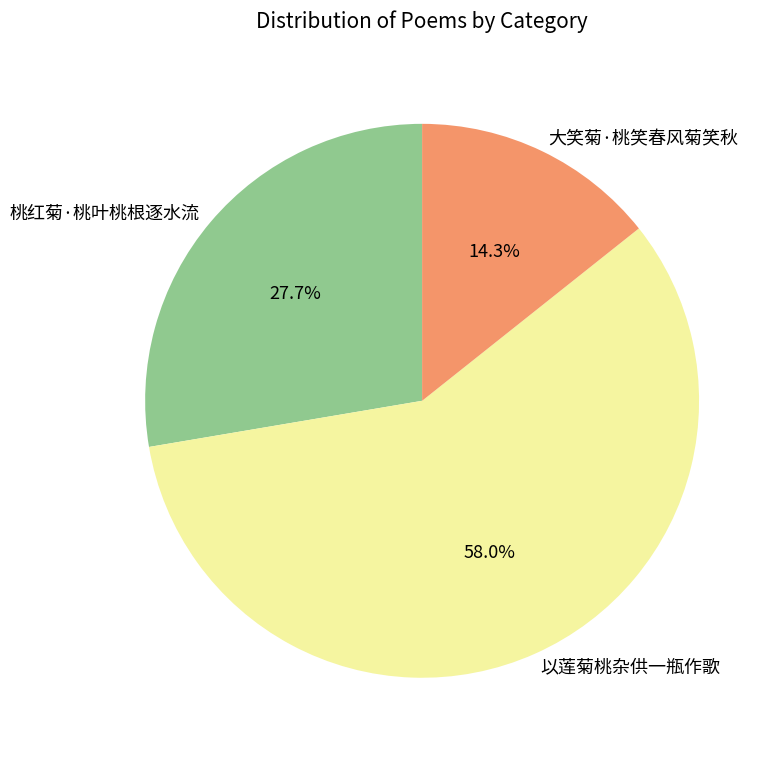

To the nearest percent, what is the combined percentage of 桃红菊·桃叶桃根逐水流 and 大笑菊·桃笑春风菊笑秋?

42%